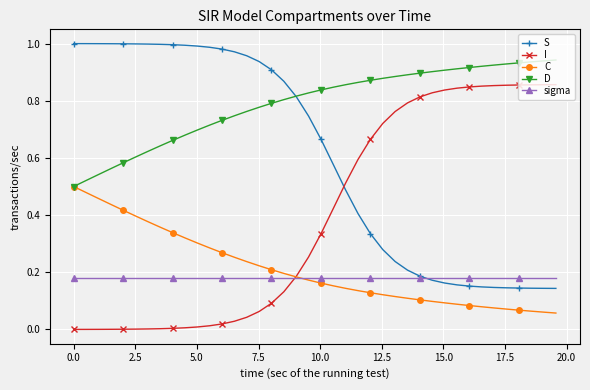

After their last crossing, which series has the higher values: I or S?

I